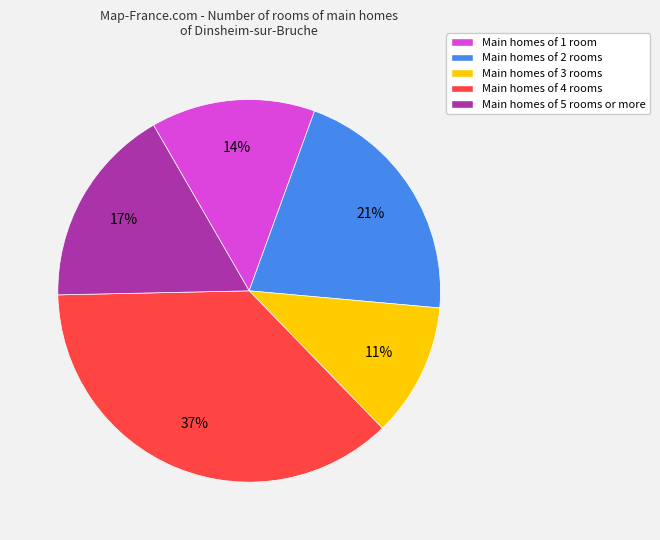

To the nearest percent, what portion does Main homes of 4 rooms represent?

37%